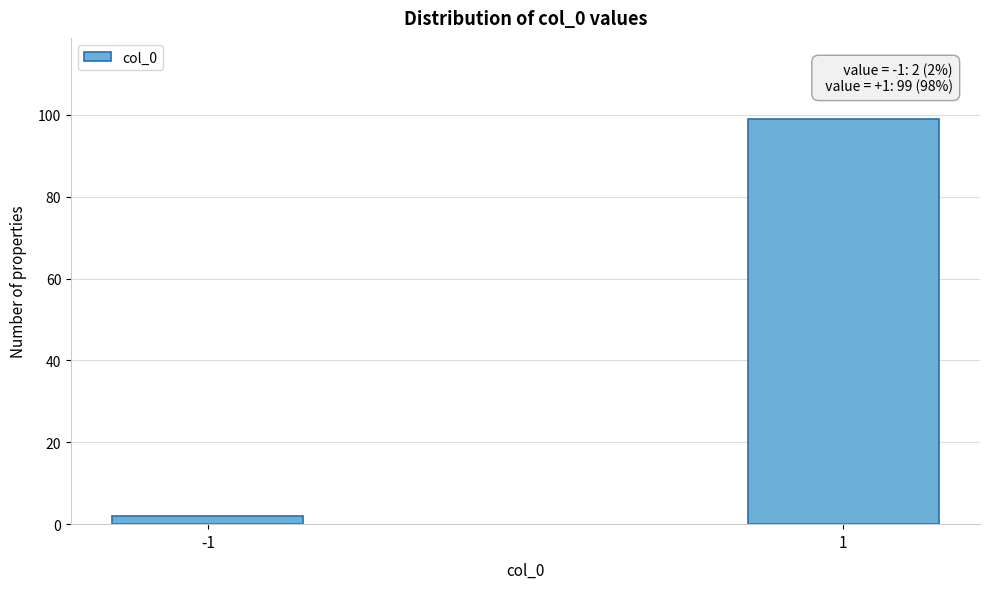

Reading left to right, list all the values displayed in this chart.

-1=2	1=99